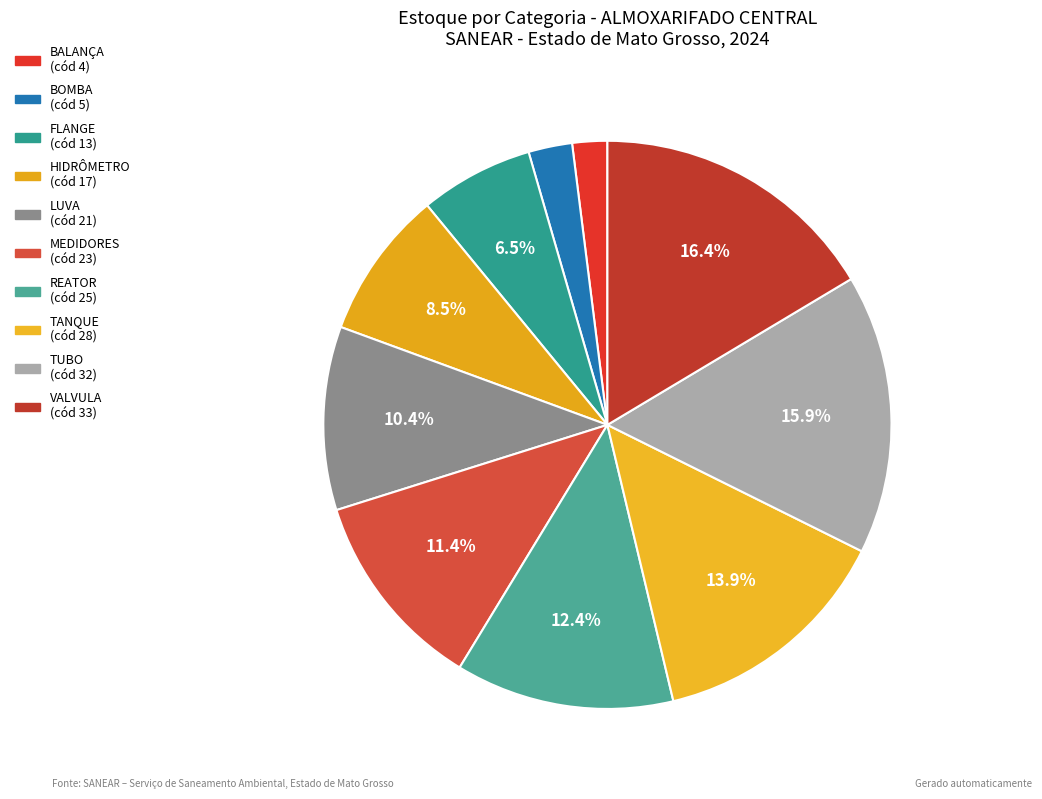

Count the number of slices in the pie.

10